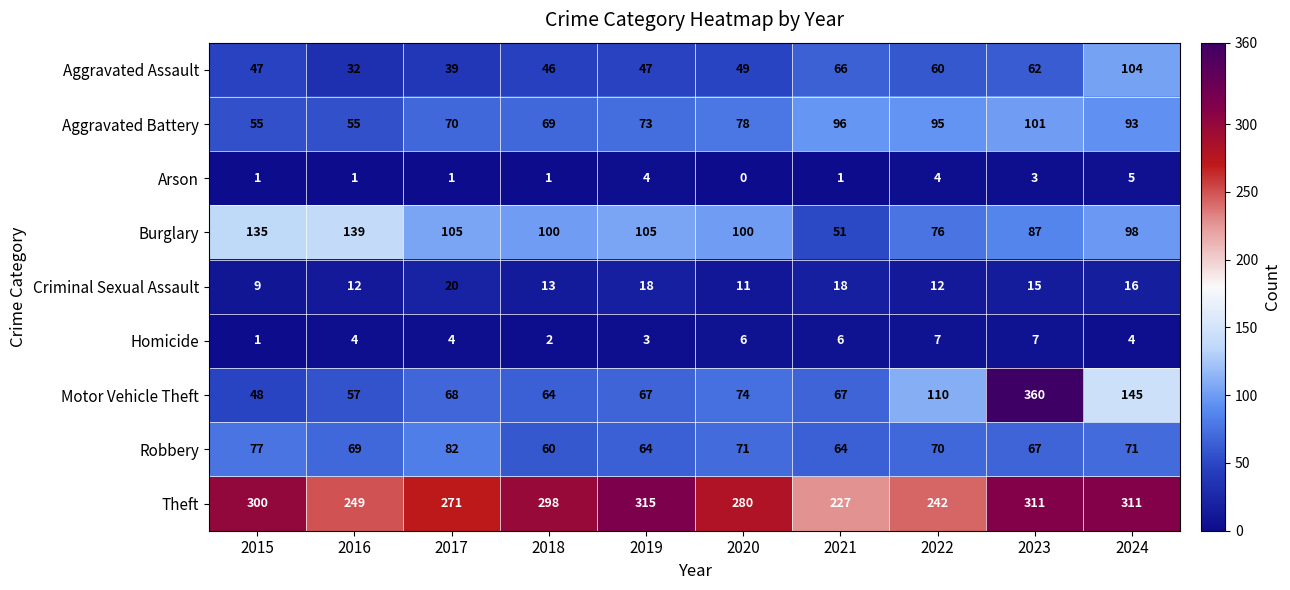

What is the sum of the Robbery values at 2019 and 2022?

134